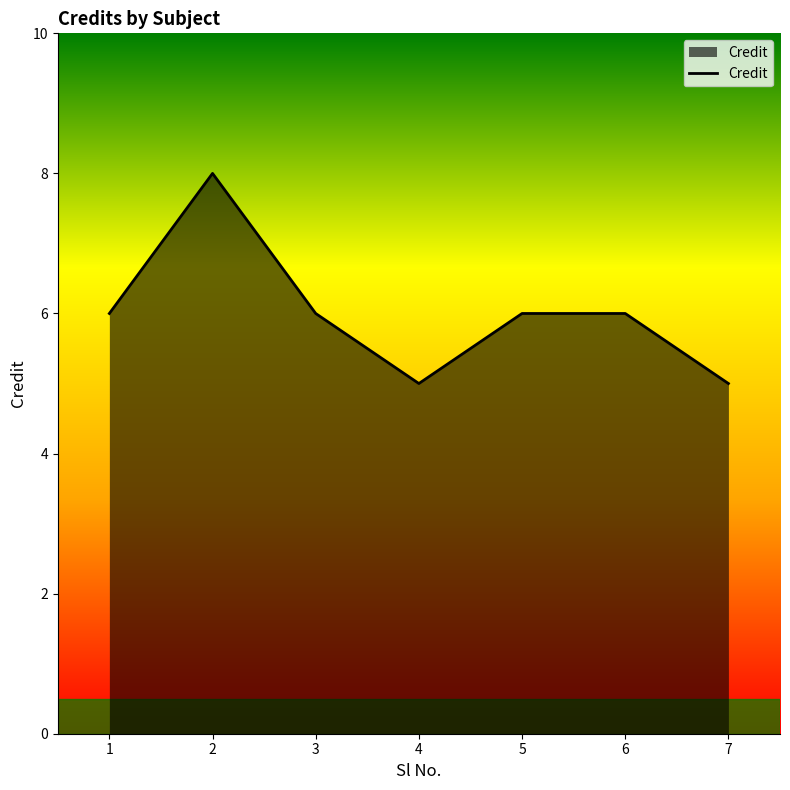

What value does the data have at 3?

6